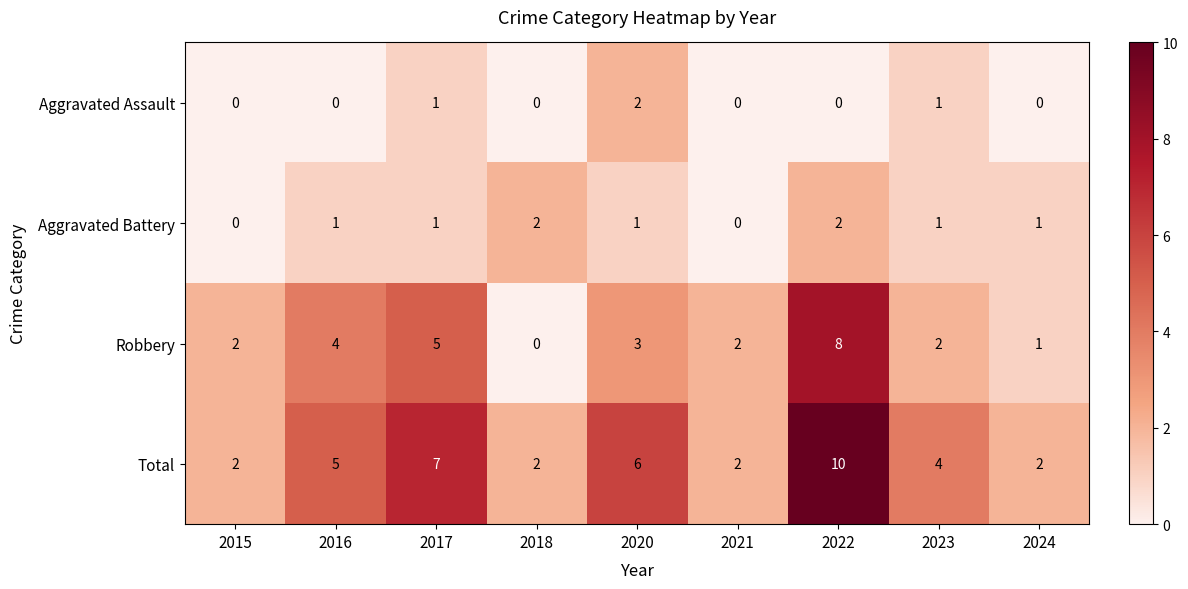

Which category has the highest value in the Robbery series?

2022